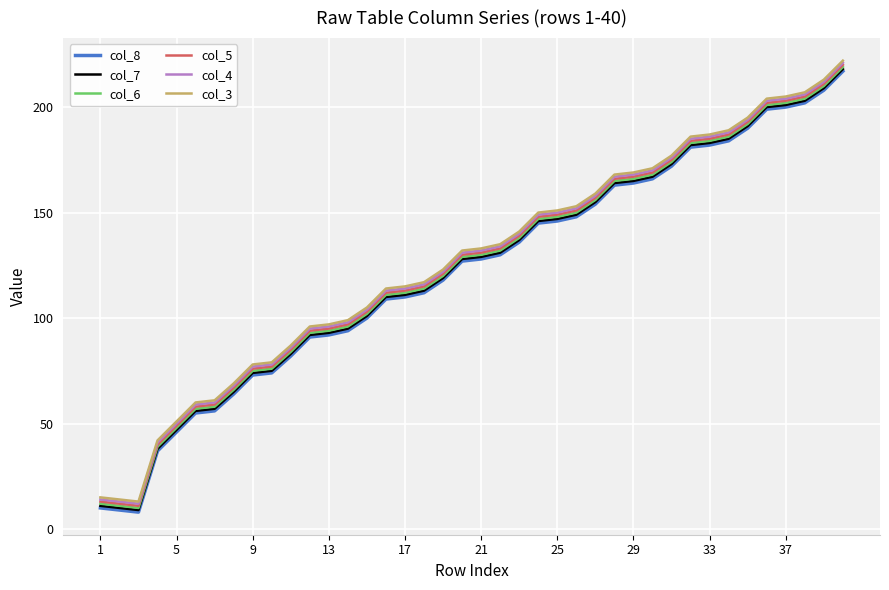

Does the chart have visible grid lines?

Yes